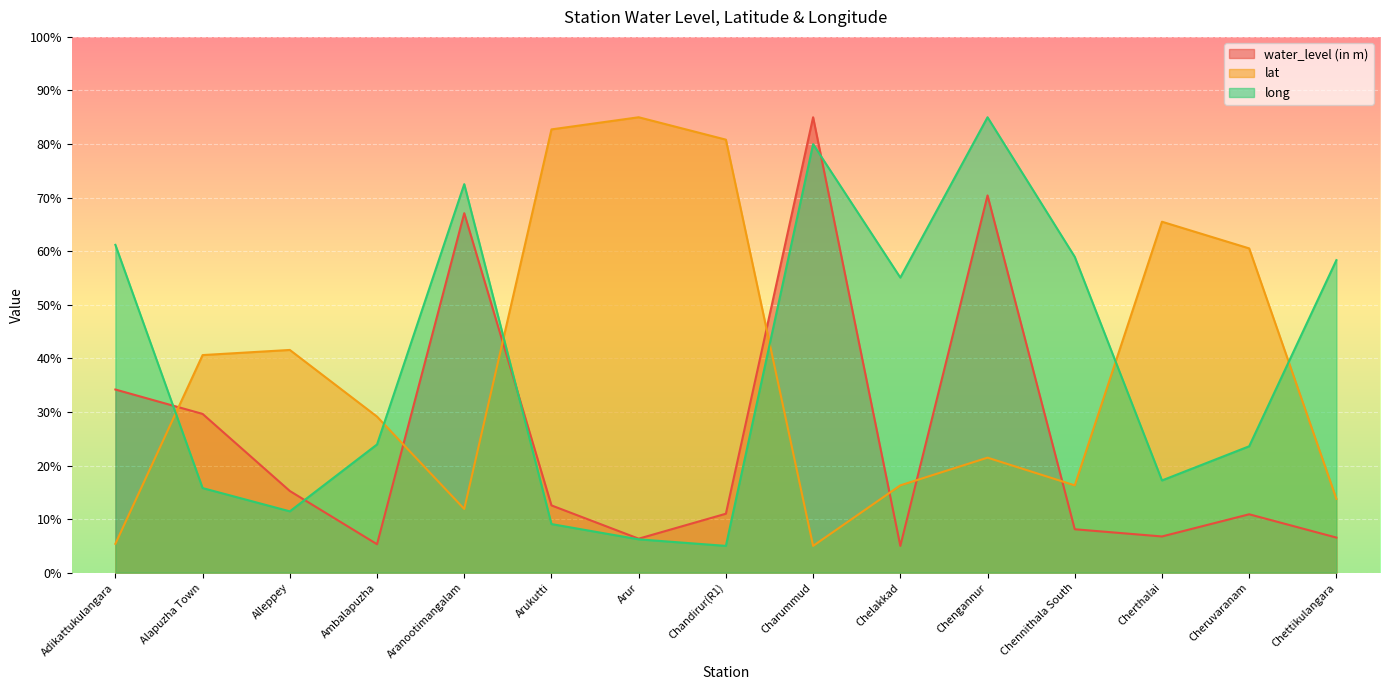

The water_level (in m) series shows 10.5 at Chettikulangara. True or false?

False